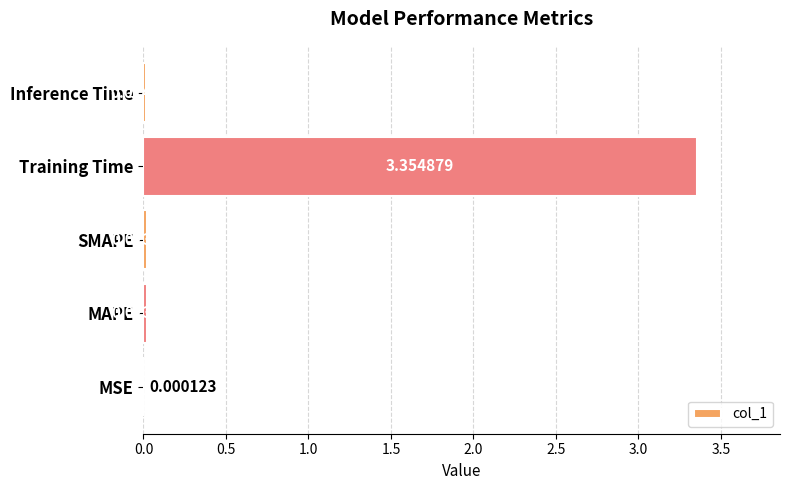

Where is the data nearest to the value 1?

MAPE